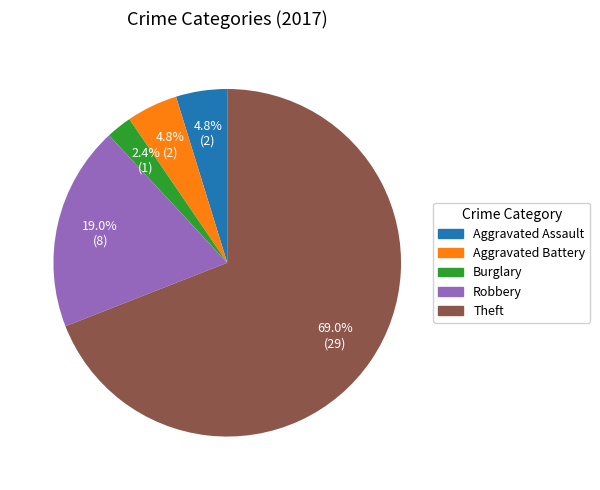

Does any single category account for the majority?

Yes